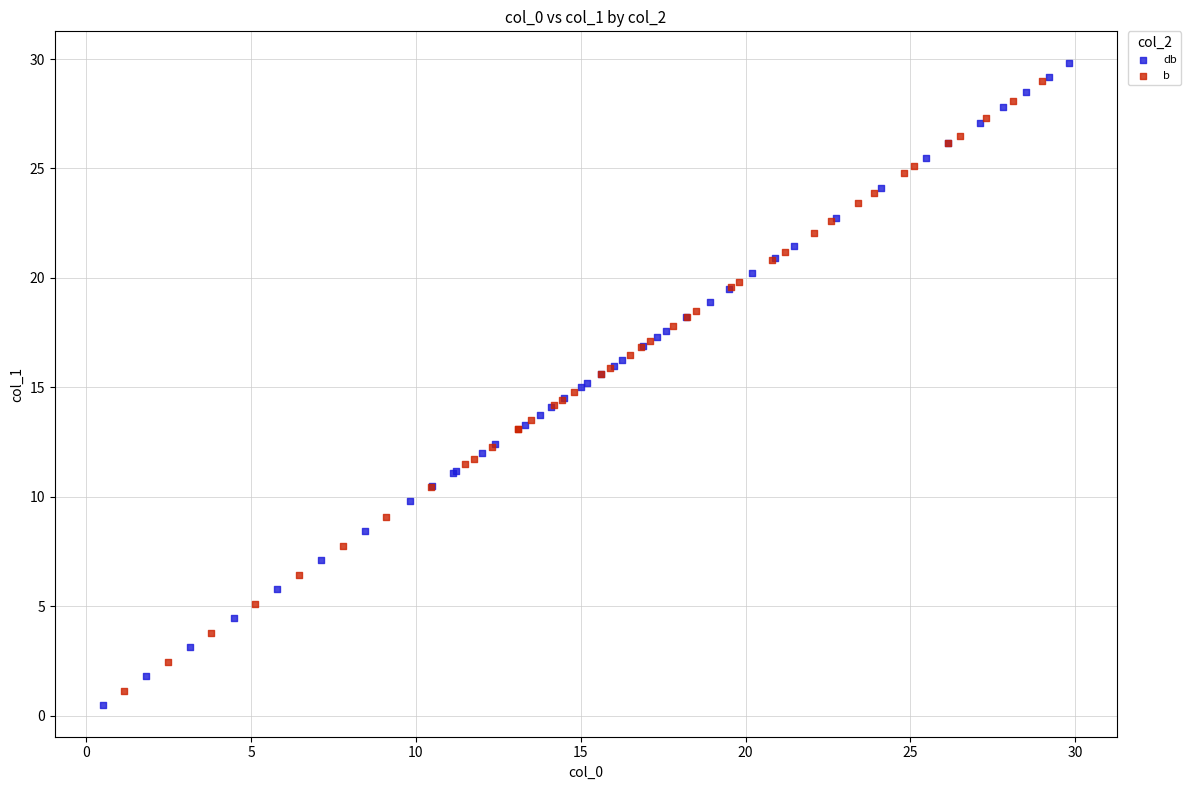

Which series reaches the minimum Y coordinate?

db